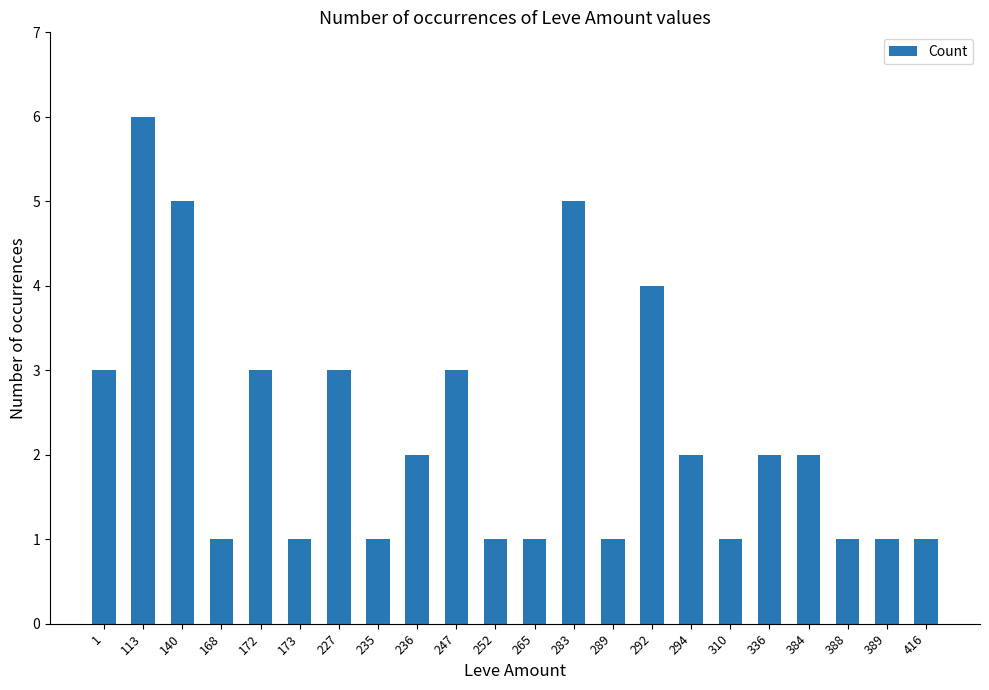

What is the value of the 13th bar from the left?

5